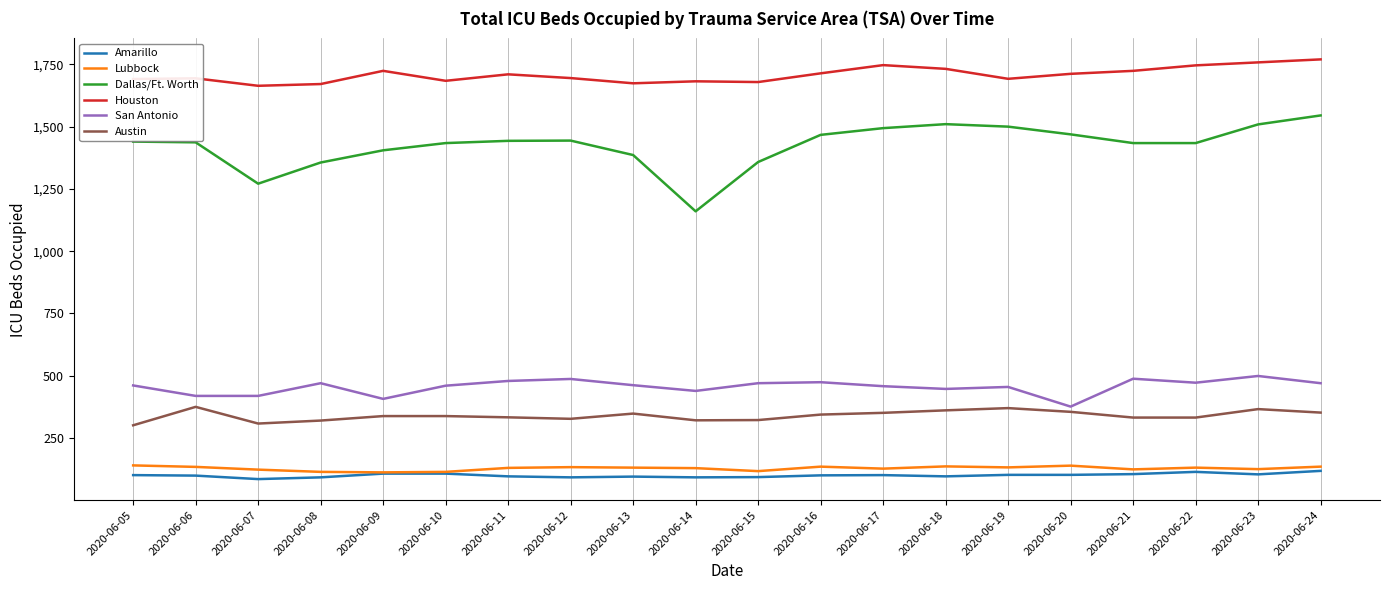

What are all the series names shown in the legend?

Amarillo, Lubbock, Dallas/Ft. Worth, Houston, San Antonio, Austin